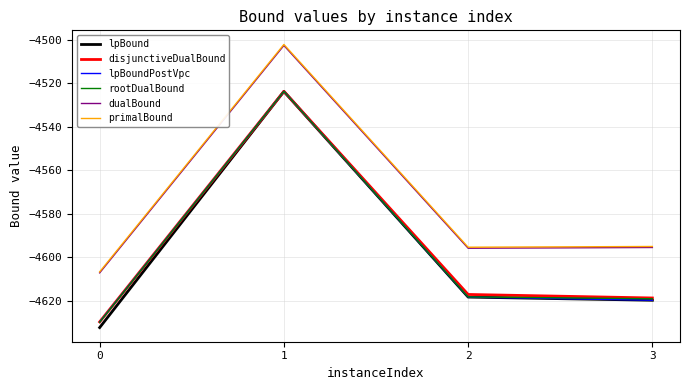

True or false: primalBound and dualBound intersect in this chart.

False